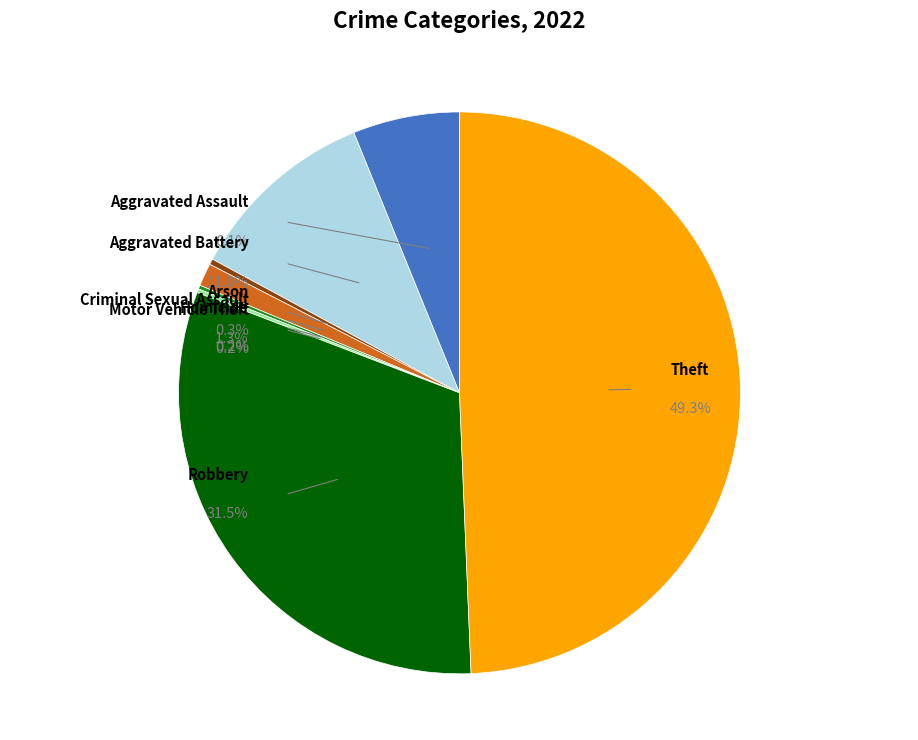

Is there a majority slice in this chart?

No